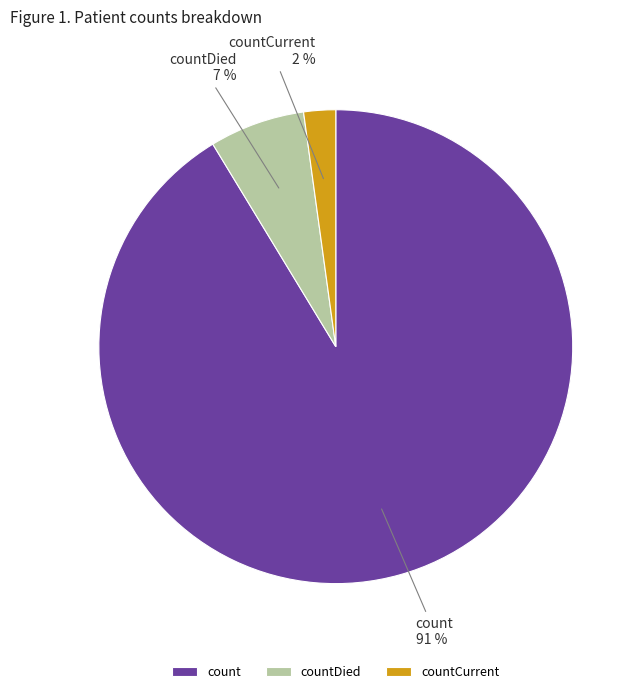

Which has a higher value, countCurrent or count?

count